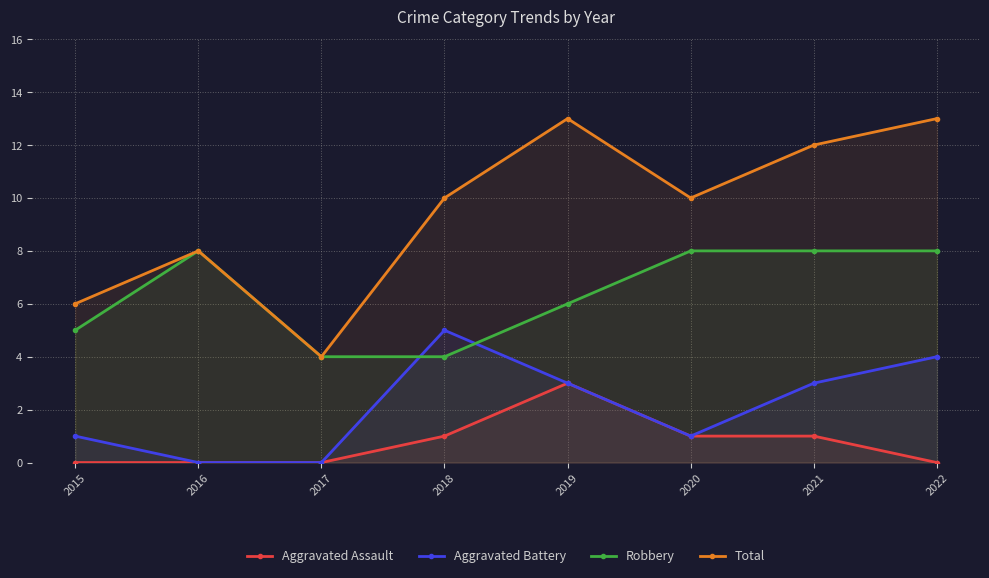

Which series changed the most between 2019 and 2022?

Aggravated Assault